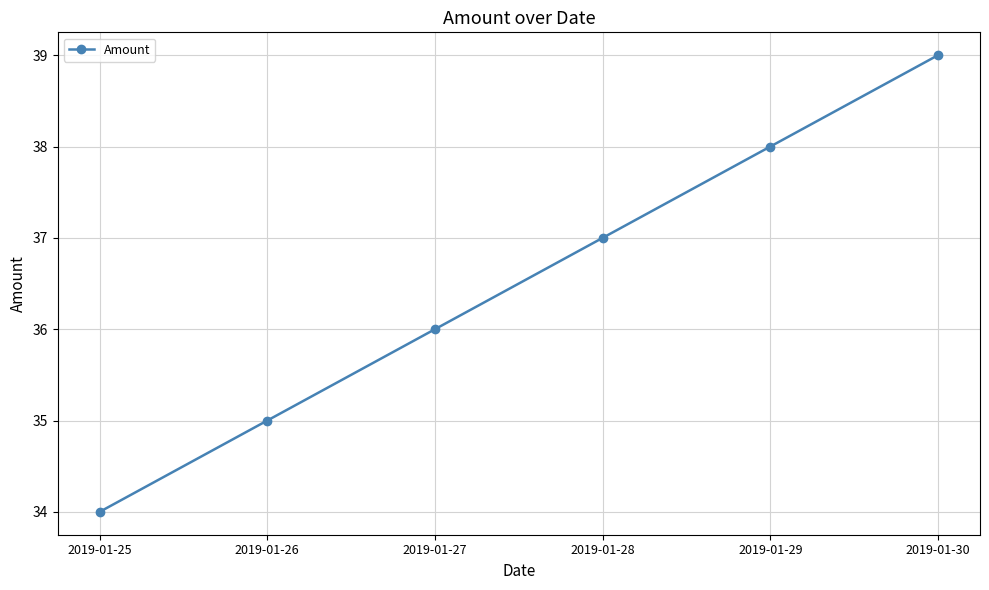

What is the ratio of the value at 2019-01-26 to the value at 2019-01-27?

1.0